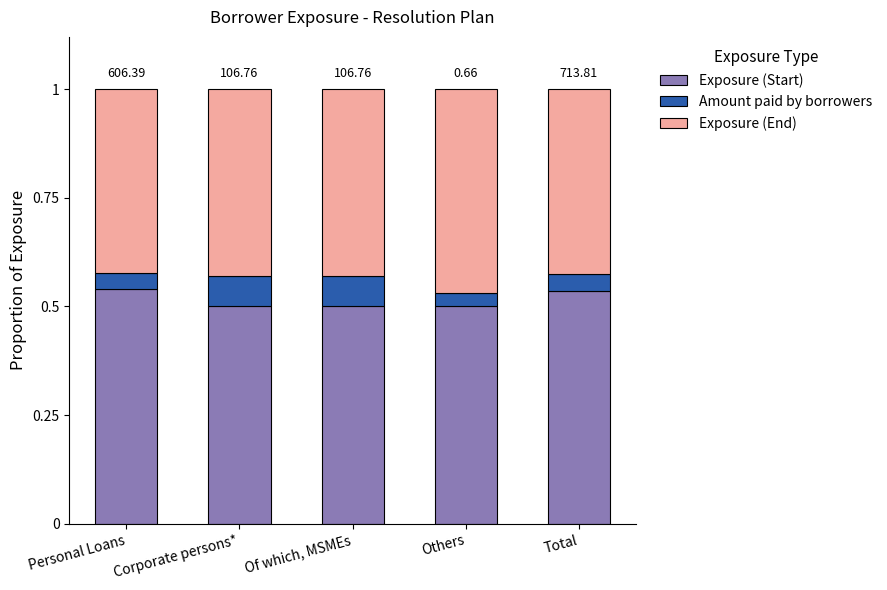

What is the total value across all series at Total?

1.0